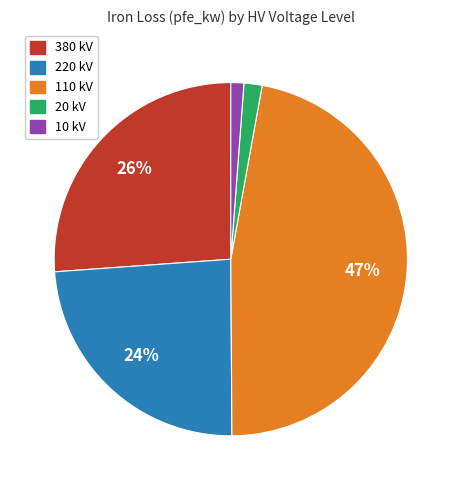

How many slices are in this pie chart?

5